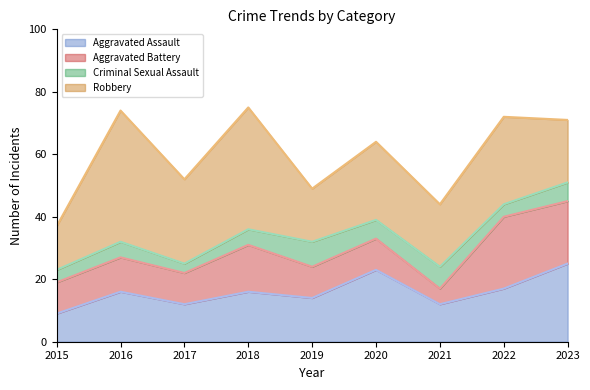

What is the smallest value displayed?

3